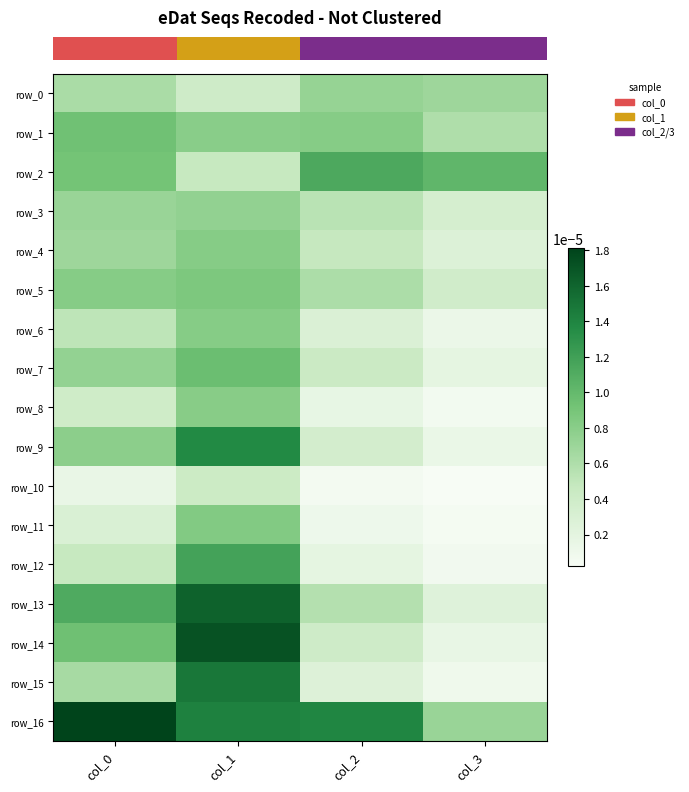

List the labels in order of row_15 value, smallest first.

col_3, col_2, col_0, col_1